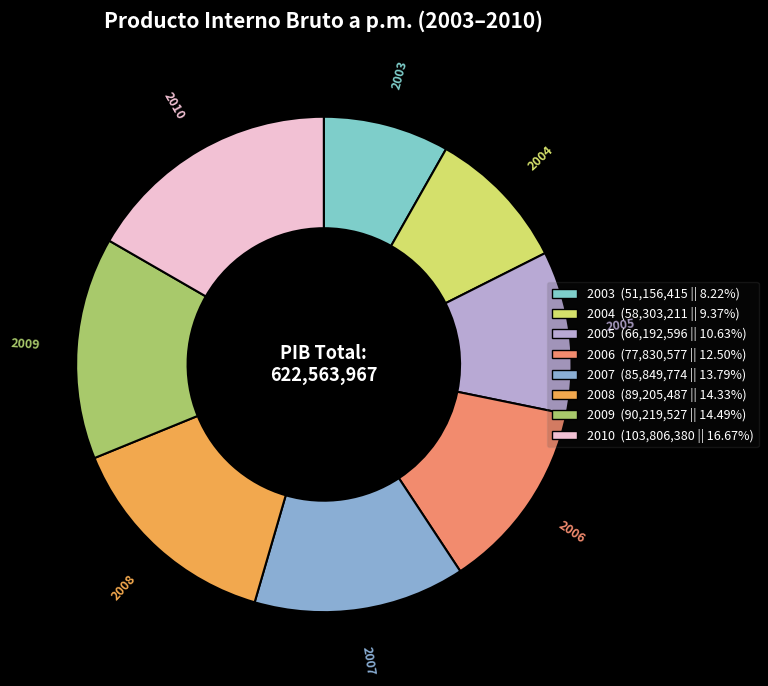

Is there a majority slice in this chart?

No